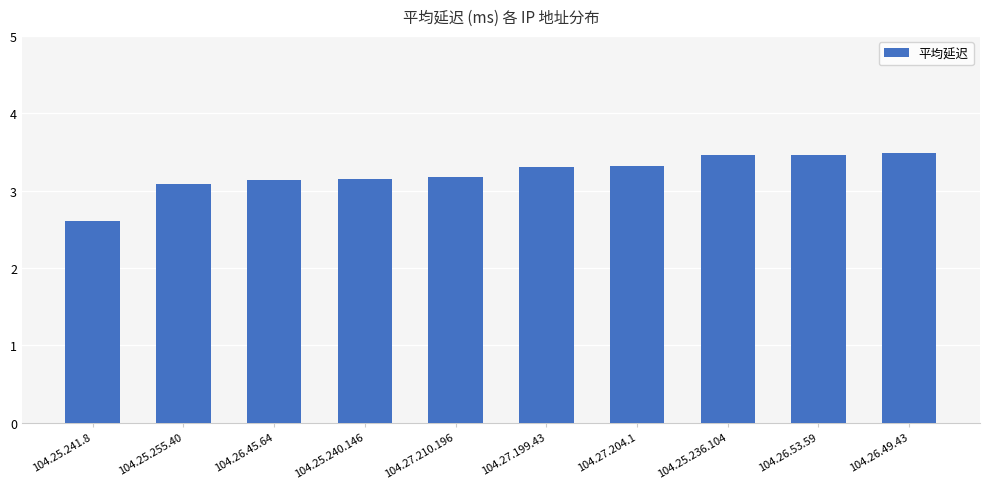

What is the label of the 10th bar from the left?

104.26.49.43